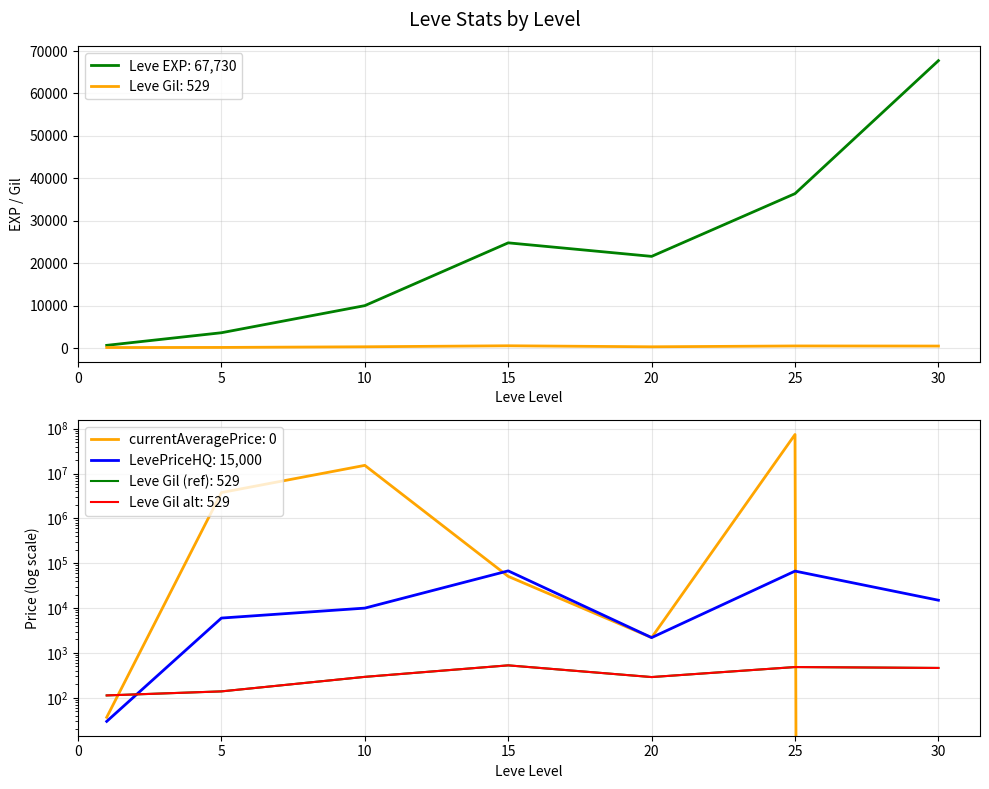

At how many categories does at least one series exceed 51289673?

1